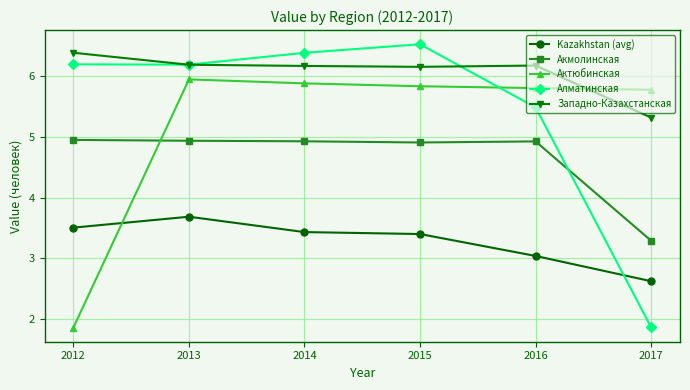

Which series has the largest range (max minus min)?

Алматинская